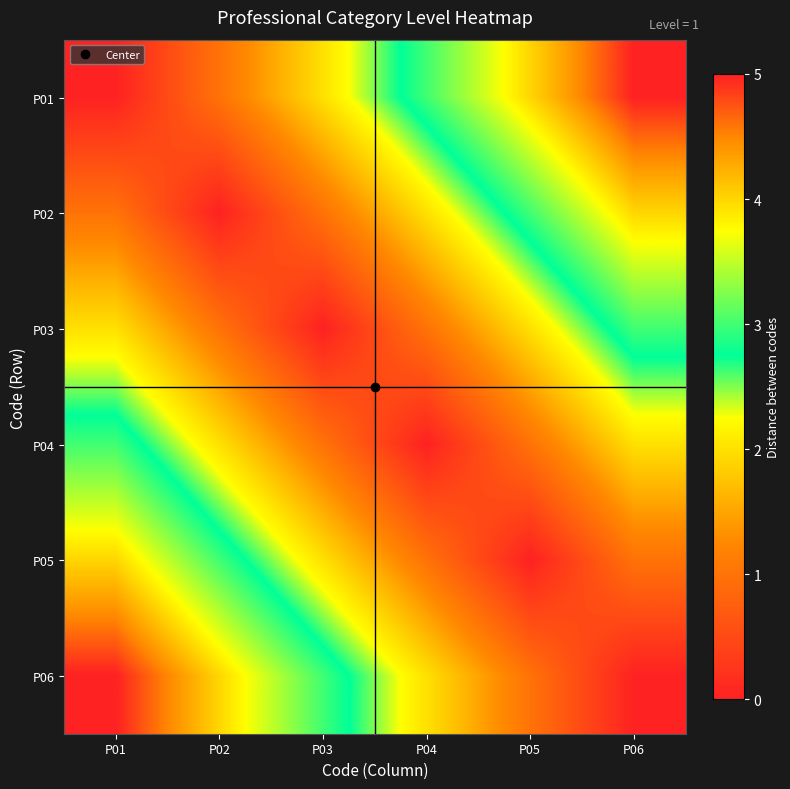

Rank the series by their maximum value, from highest to lowest.

P01, P06, P02, P05, P03, P04